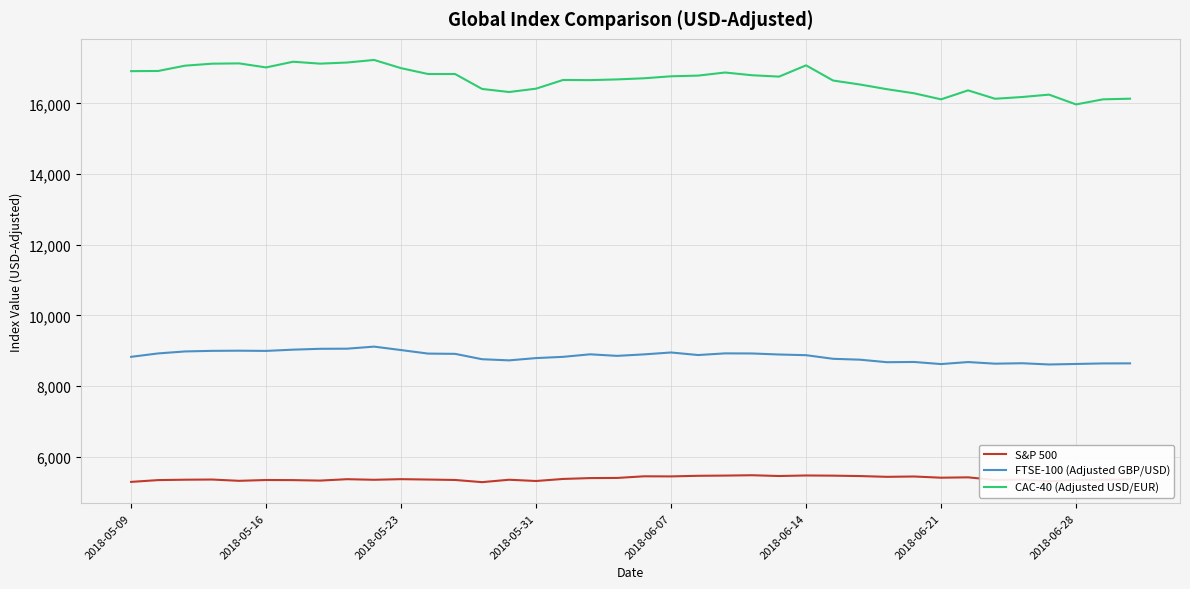

Rank the series by their average value, from highest to lowest.

CAC-40 (Adjusted USD/EUR), FTSE-100 (Adjusted GBP/USD), S&P 500